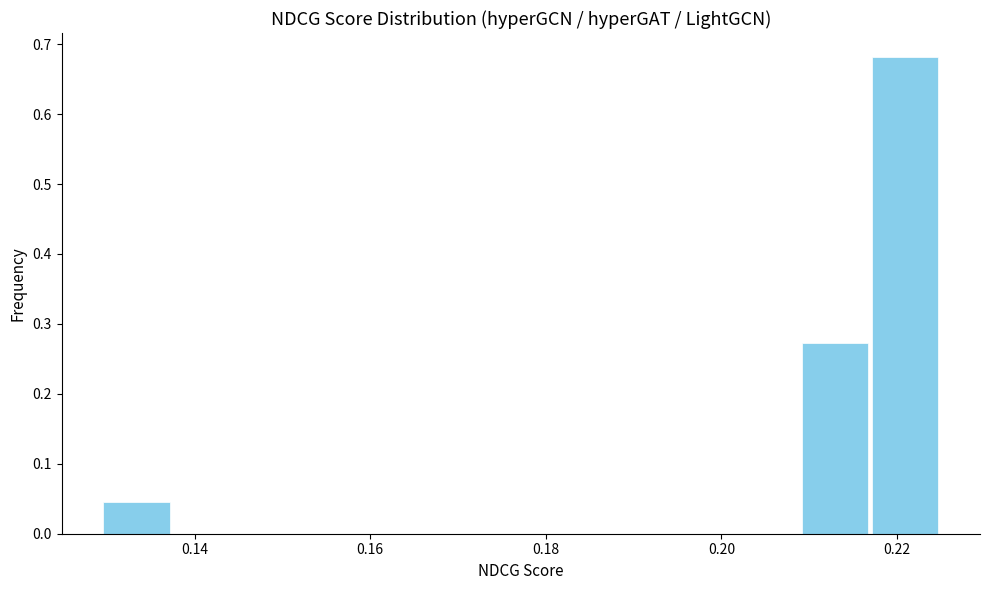

Read against the x-axis, roughly where is the centre of the tallest bar?

0.220